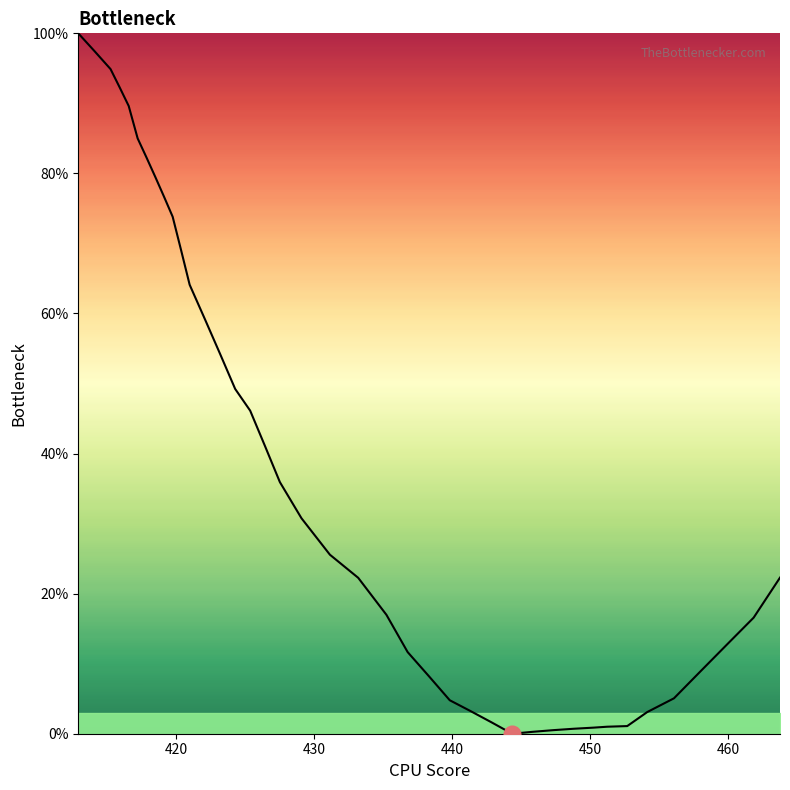

What is the greatest value displayed?

100.0